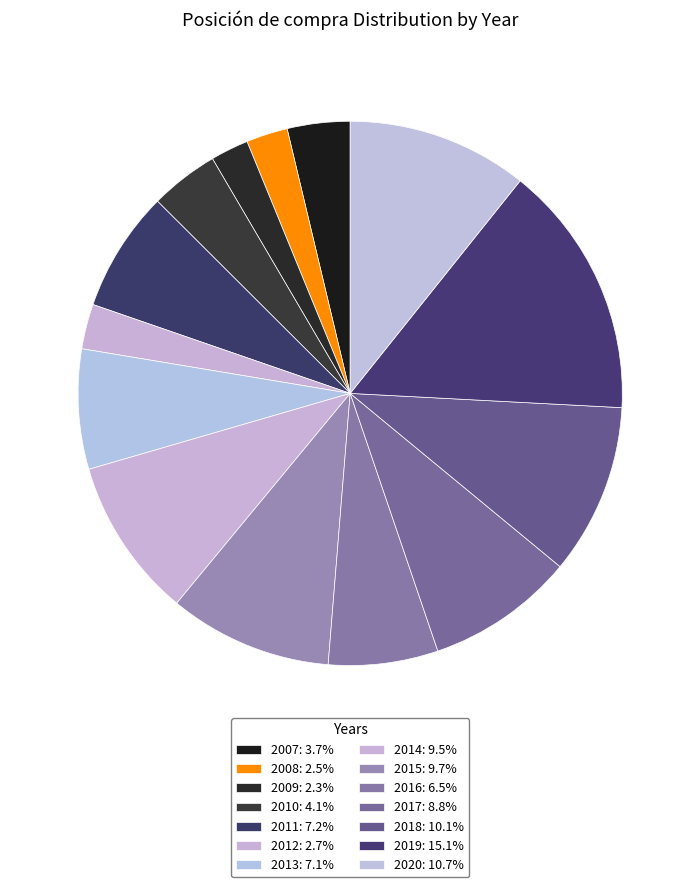

Is it true that 2014 is 1% of the pie?

False